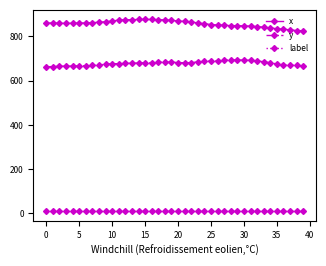

What is the difference between the maximum and second lowest values in the x series?

50